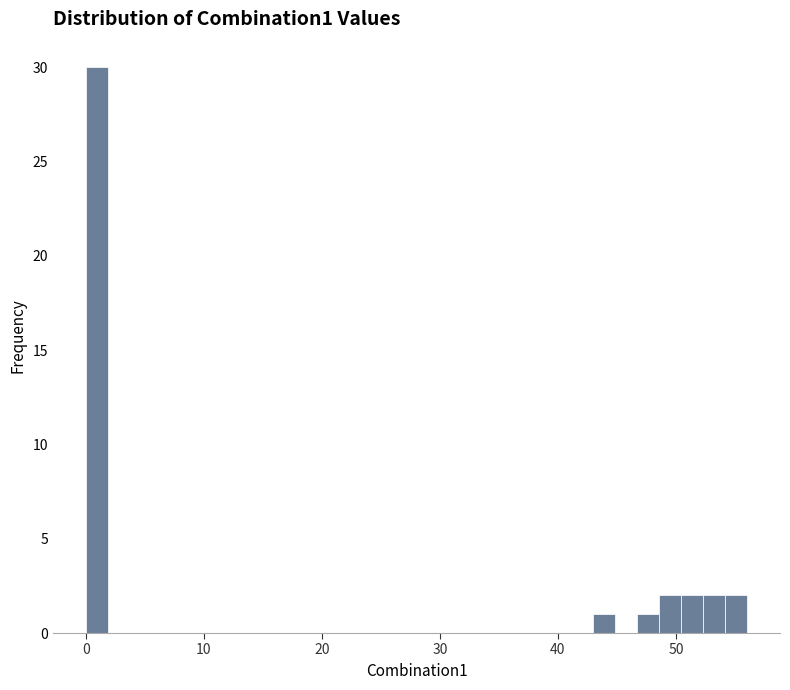

Read against the x-axis, roughly where is the centre of the tallest bar?

1